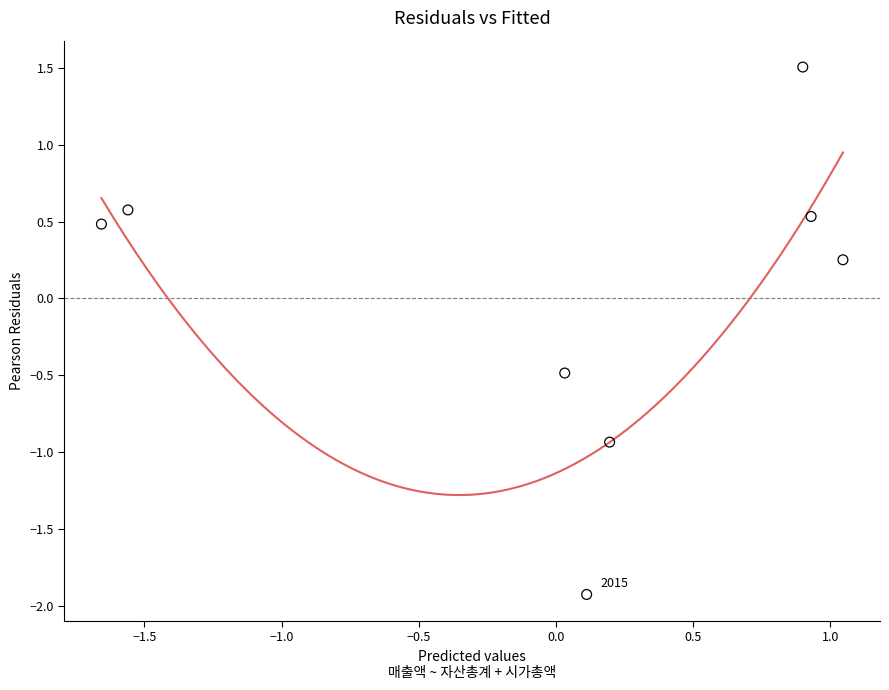

What is the range of X values (max minus min)?

2.7